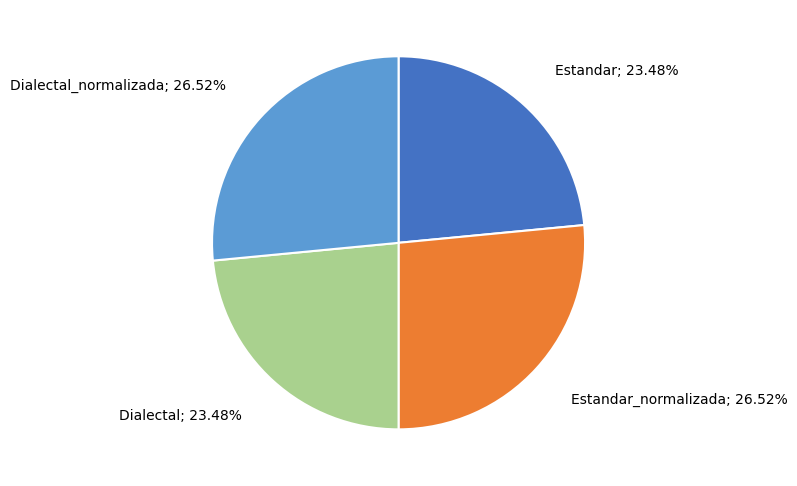

Does any single category account for the majority?

No